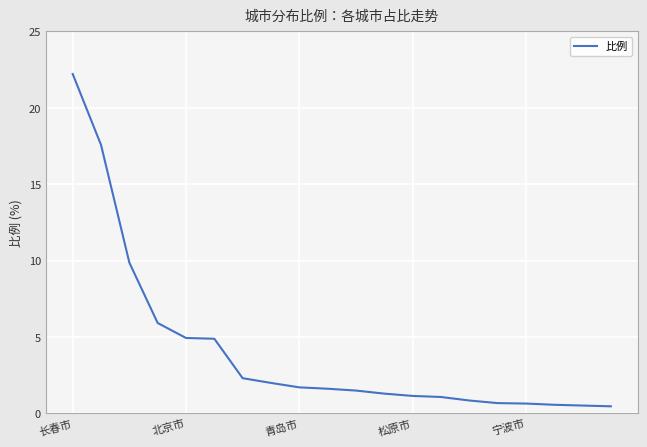

What is the maximum value shown in the chart?

22.2